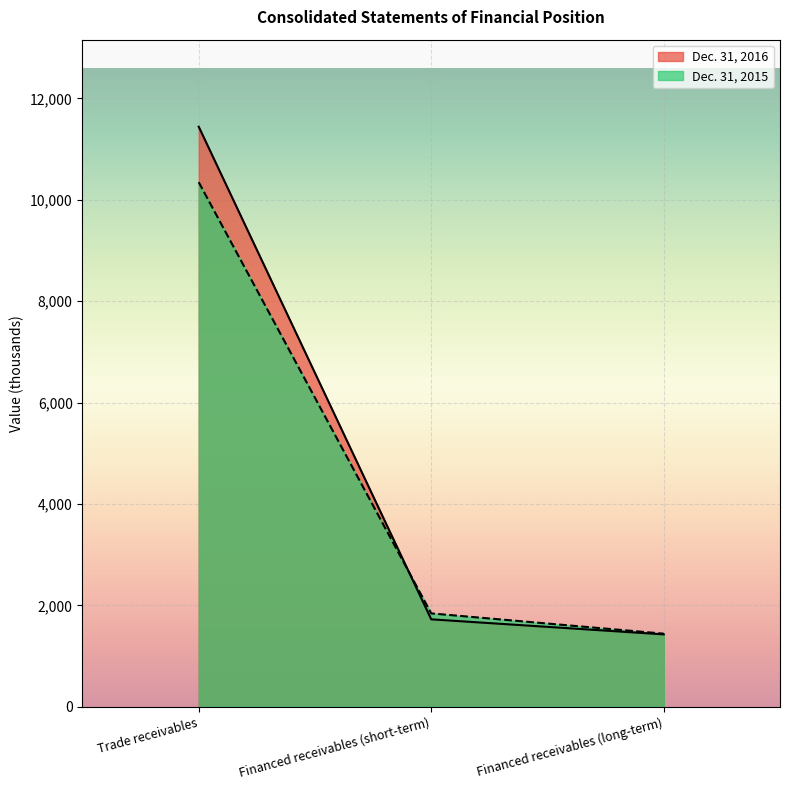

Is it true that Dec. 31, 2015 equals 1444 at Financed receivables (long-term)?

True